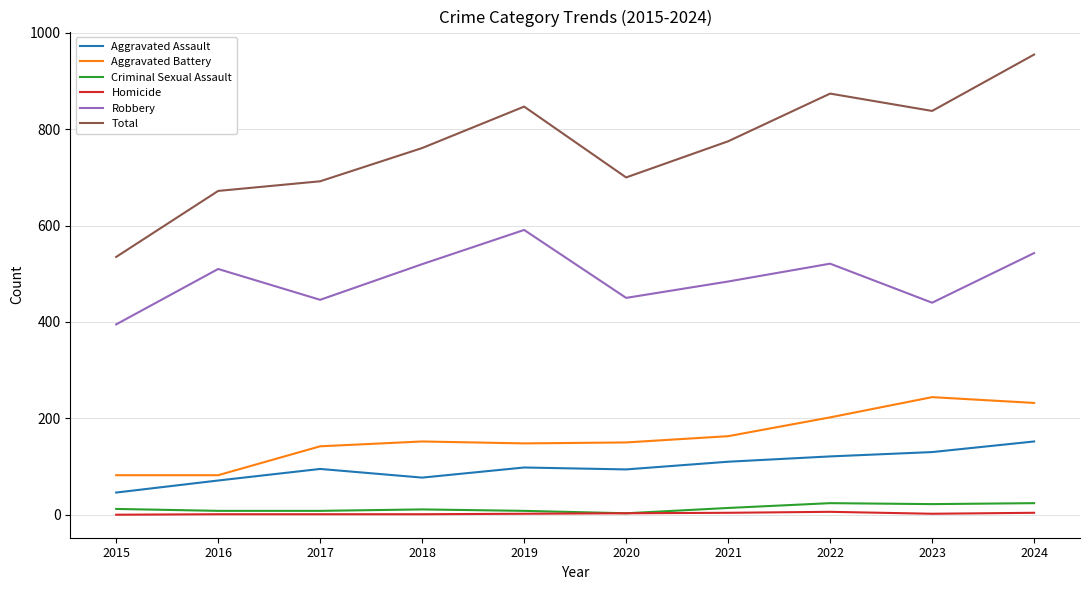

The Robbery series shows 773 at 2022. True or false?

False